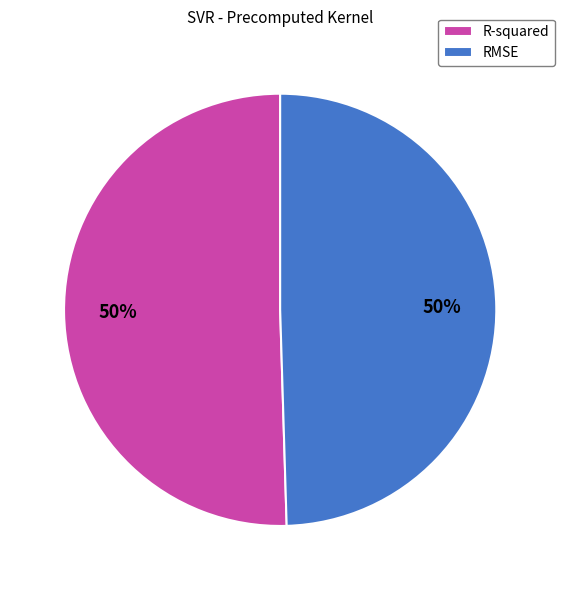

To the nearest percent, what portion does R-squared represent?

50%